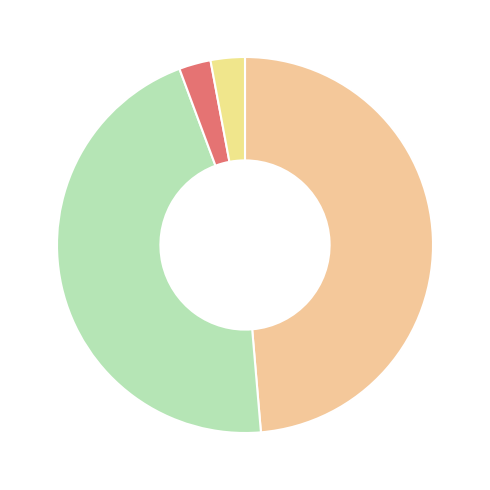

Is there a majority slice in this chart?

No